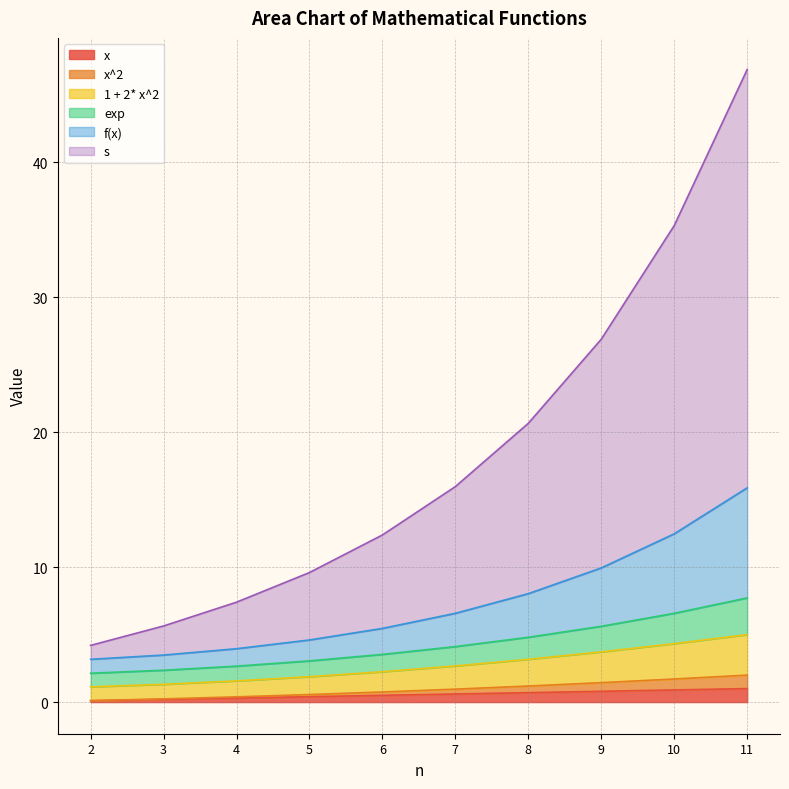

At which category is the sum across all series the highest?

11